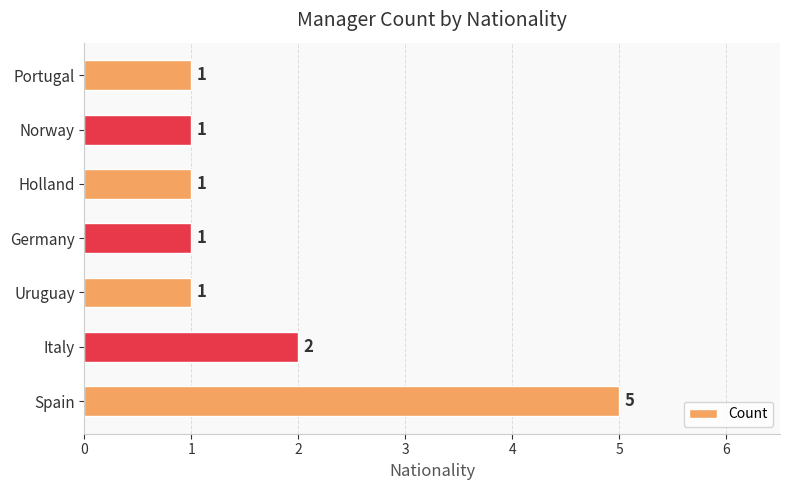

Reading bottom to top, transcribe all the data shown in this chart.

Spain=5	Italy=2	Uruguay=1	Germany=1	Holland=1	Norway=1	Portugal=1